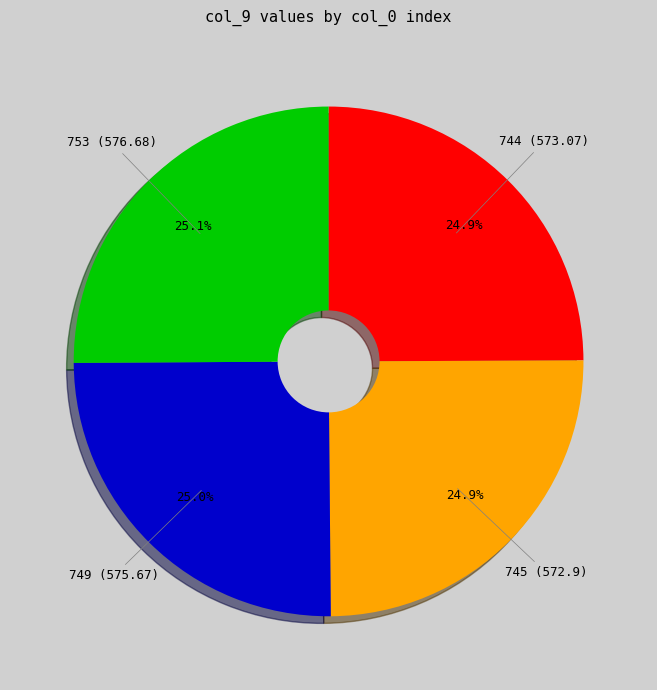

Count the number of slices in the pie.

4